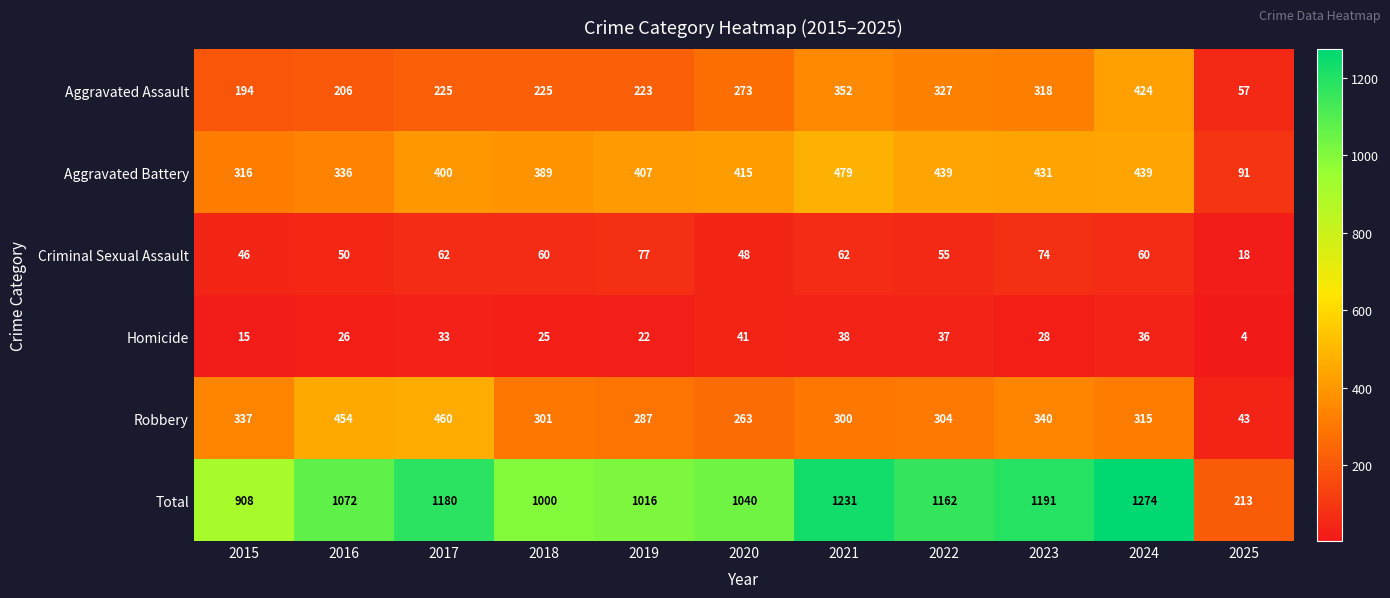

Which series has the widest spread of values?

Total